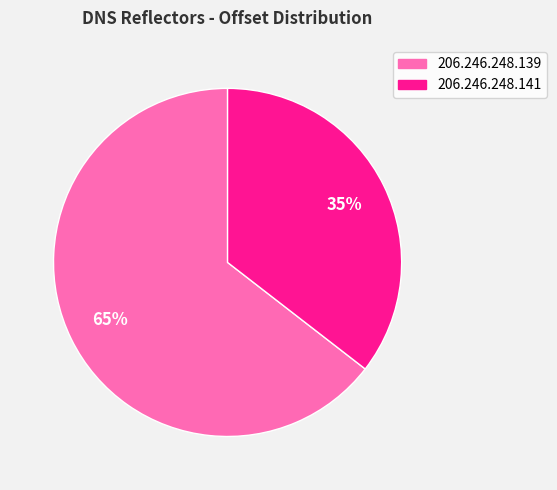

What percentage is the 206.246.248.141 slice, to the nearest percent?

35%